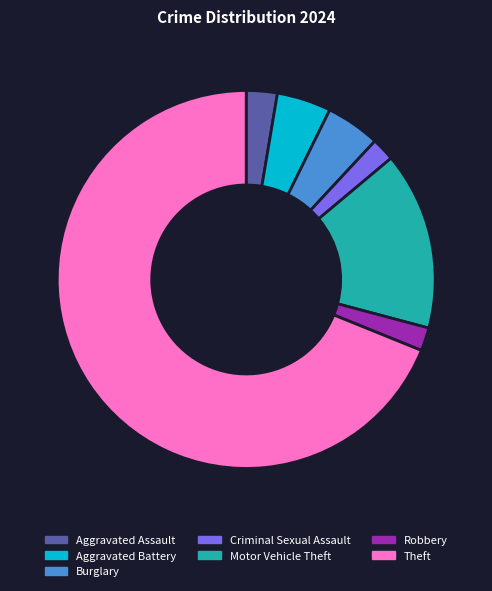

Do Burglary and Aggravated Battery together represent more than half of the pie?

No